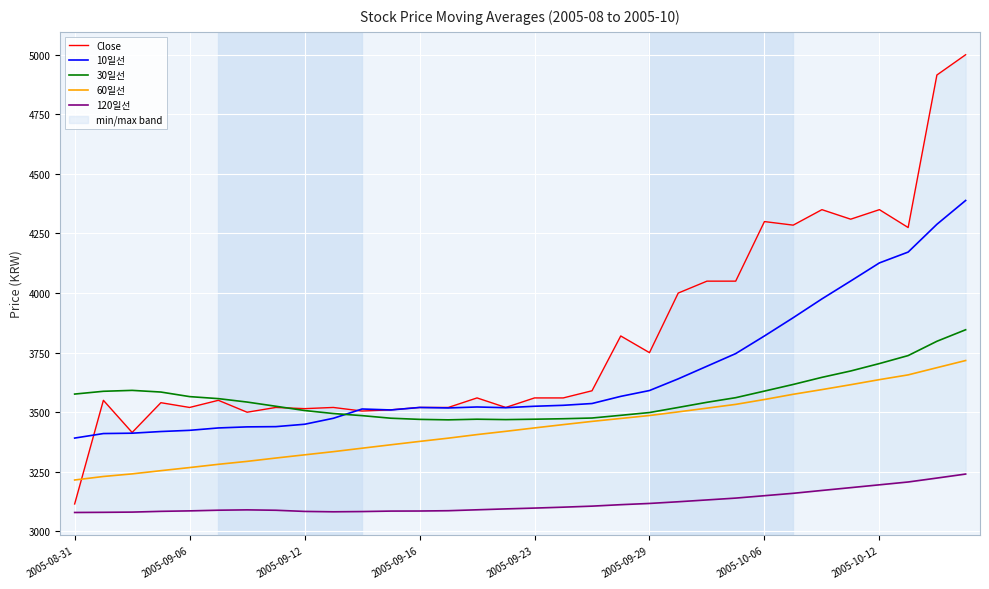

True or false: 60일선 and 10일선 cross at least once.

False